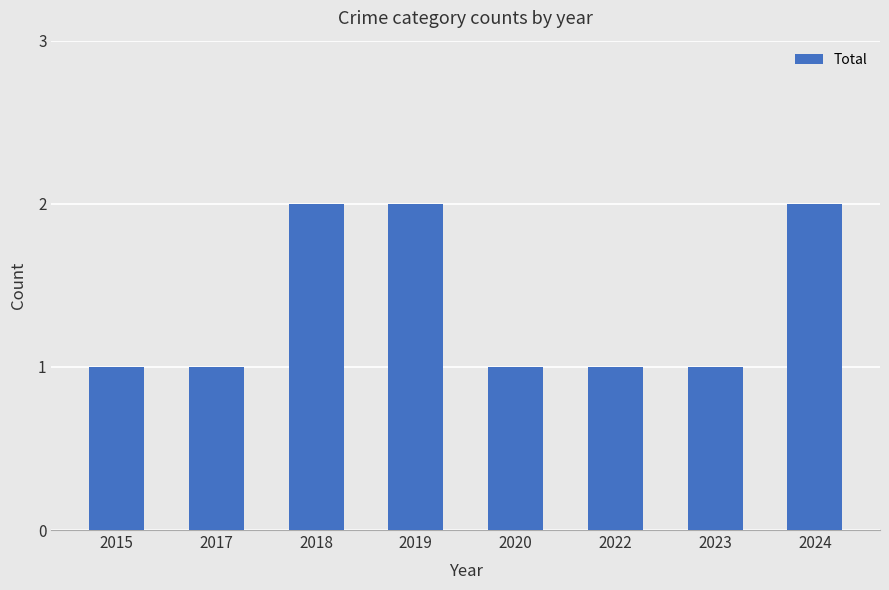

How many data points does each series have?

8